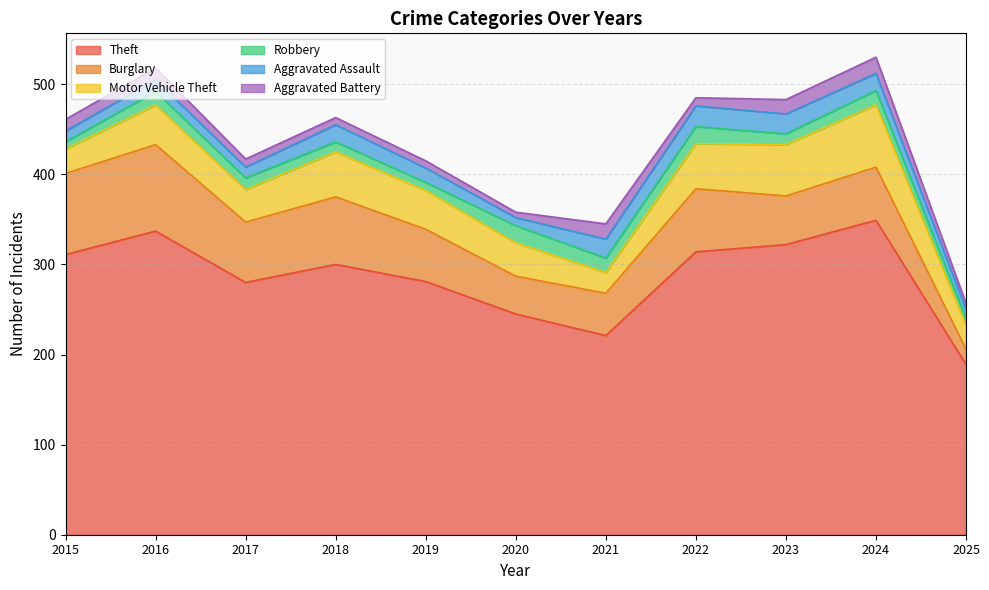

True or false: Theft and Robbery cross at least once.

False